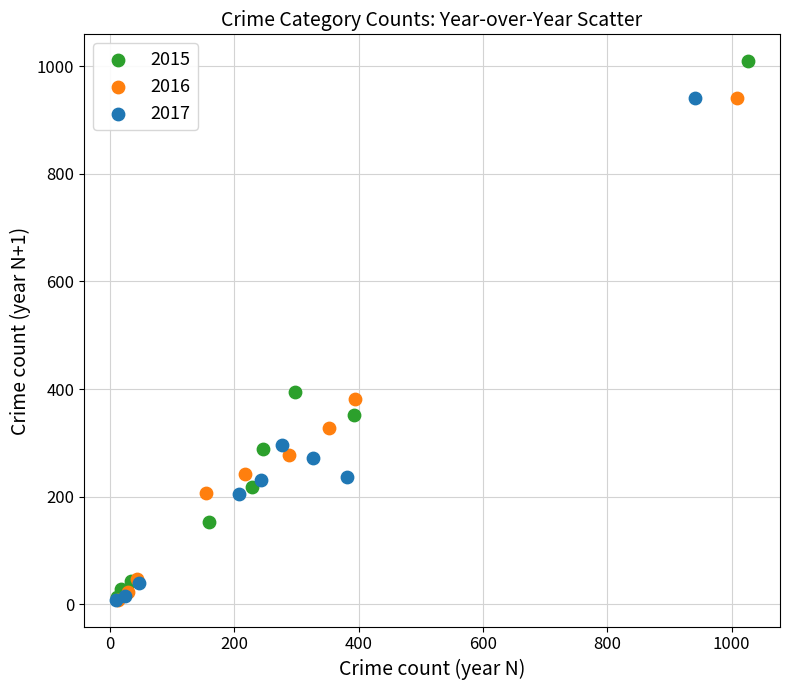

What are all the series names shown in the legend?

2015, 2016, 2017